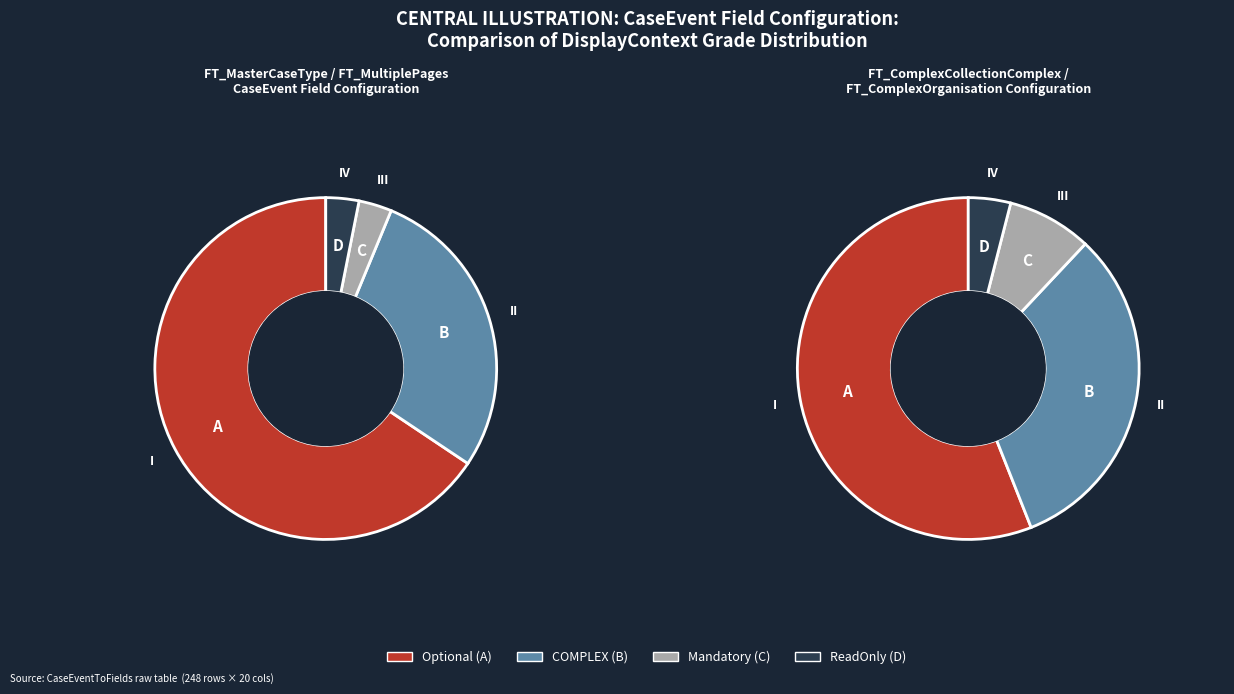

Between ReadOnly and COMPLEX, which is larger?

COMPLEX